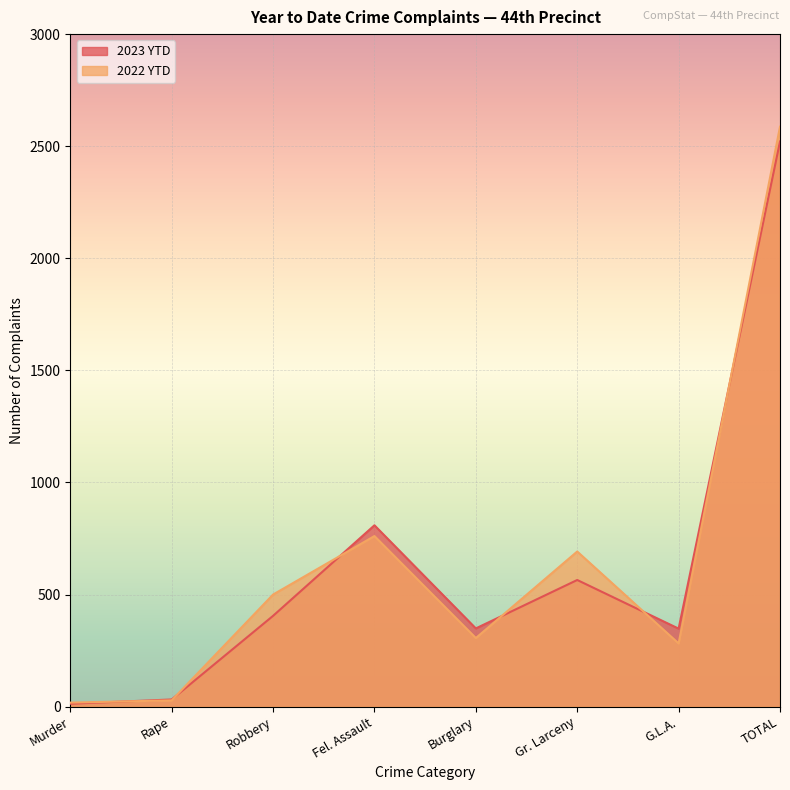

Is the value of 2022 YTD at Gr. Larceny greater than the value of 2023 YTD at Burglary?

Yes